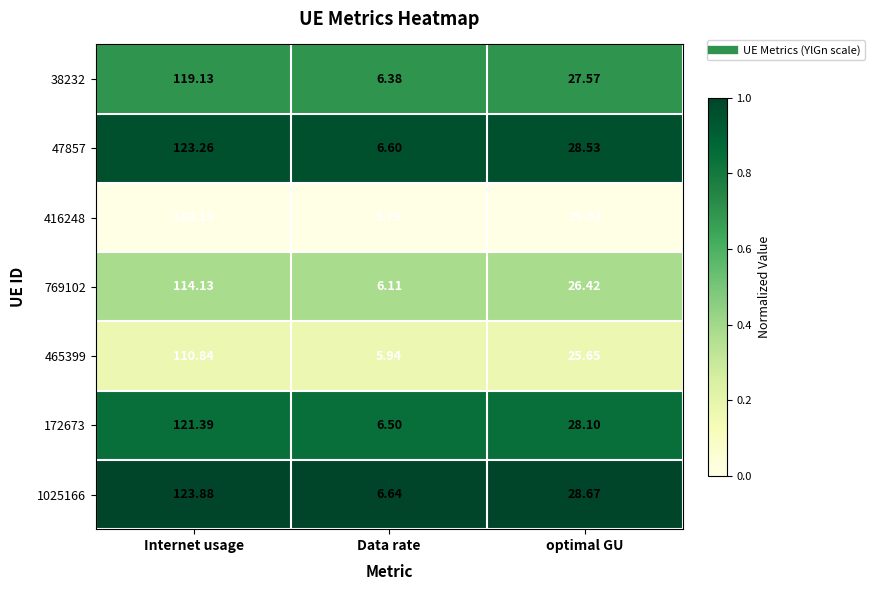

Where is 38232 nearest to the value 62?

optimal GU